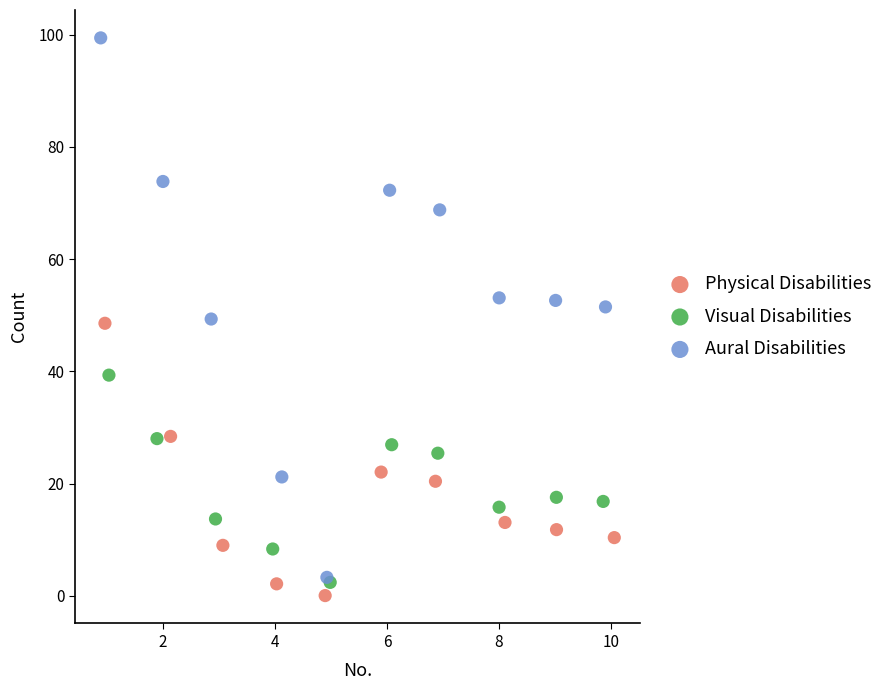

What are all the series names shown in the legend?

Physical Disabilities, Visual Disabilities, Aural Disabilities